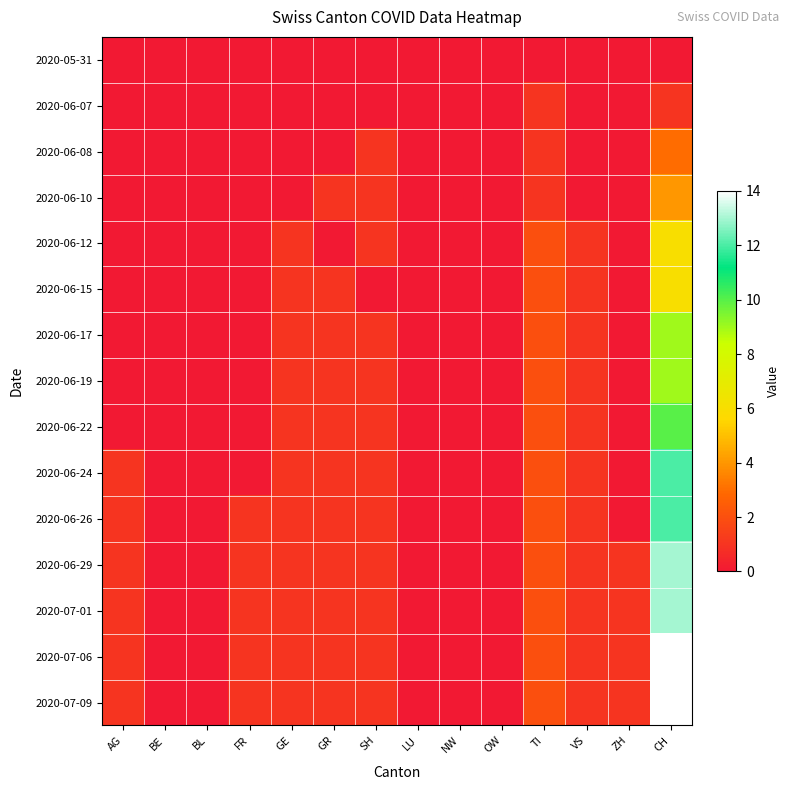

What is the total value across all series at VS?

11